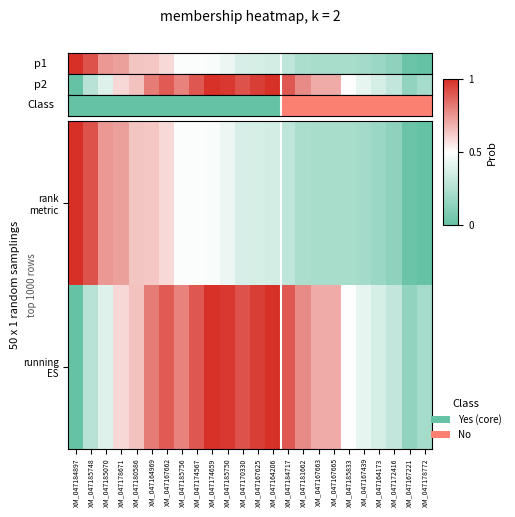

At which category is the sum across all series the highest?

XM_047167662